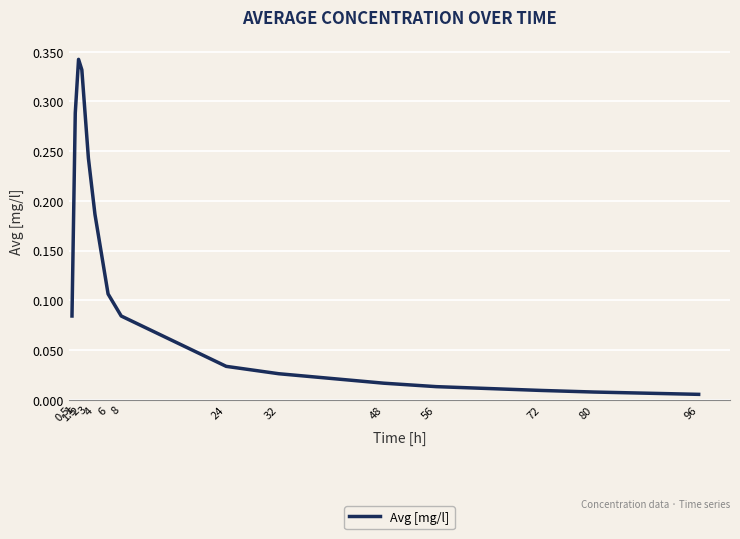

Reading left to right, extract all data points from this chart.

0.5=0.1	1=0.3	1.5=0.3	2=0.3	3=0.2	4=0.2	6=0.1	8=0.1	24=0.0	32=0.0	48=0.0	56=0.0	72=0.0	80=0.0	96=0.0